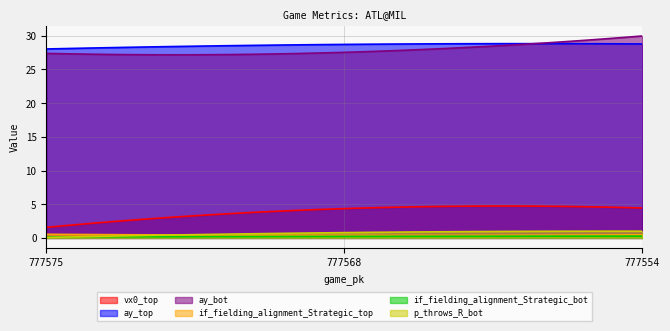

Which has a higher value, 777568 or 777554?

777554